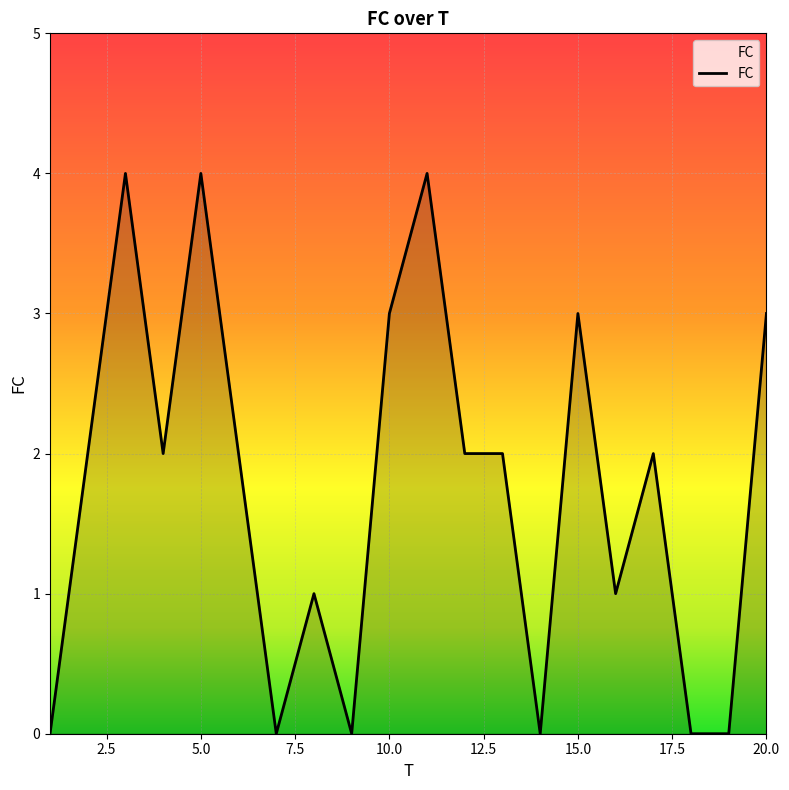

What is the maximum value shown in the chart?

4